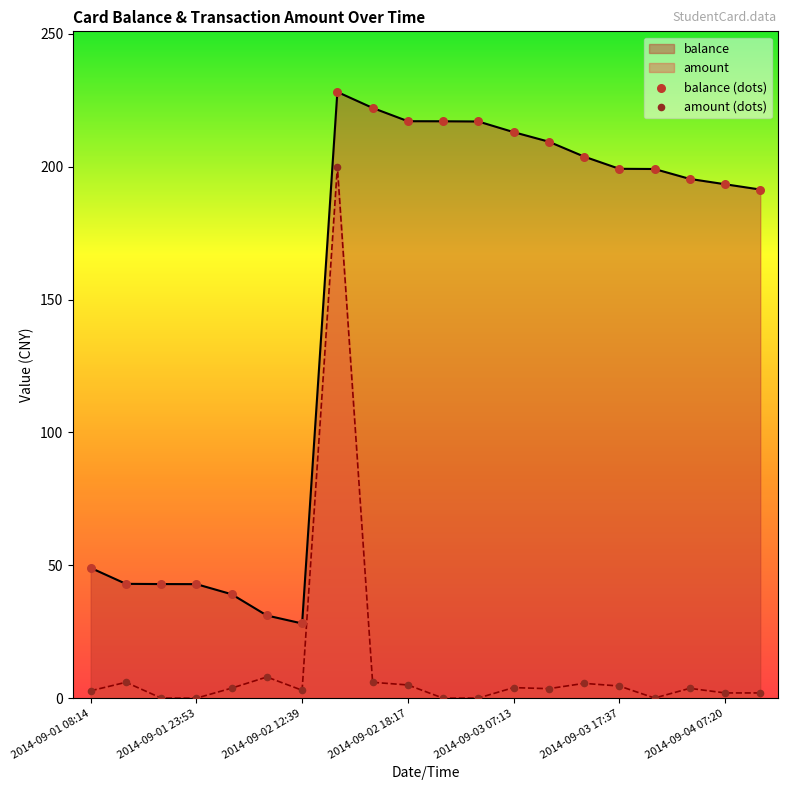

At which category is the sum across all series the highest?

7